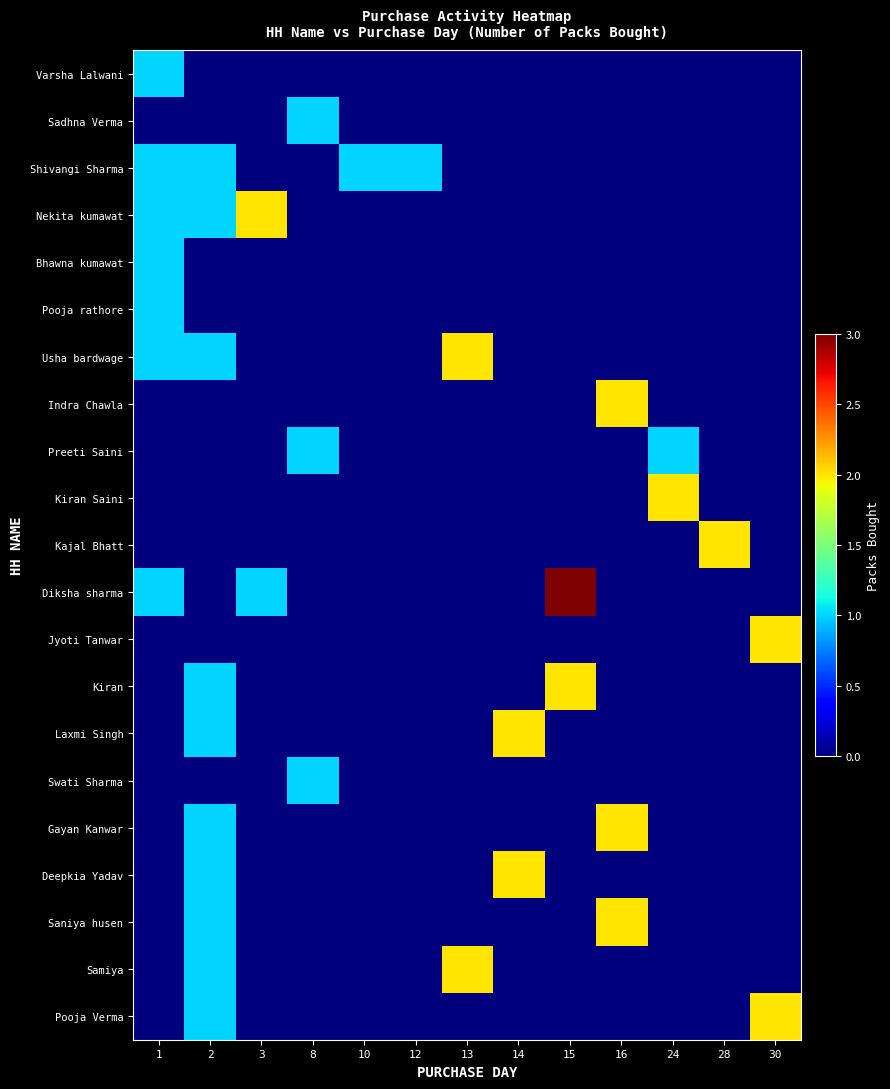

How many categories are shown in the chart?

13